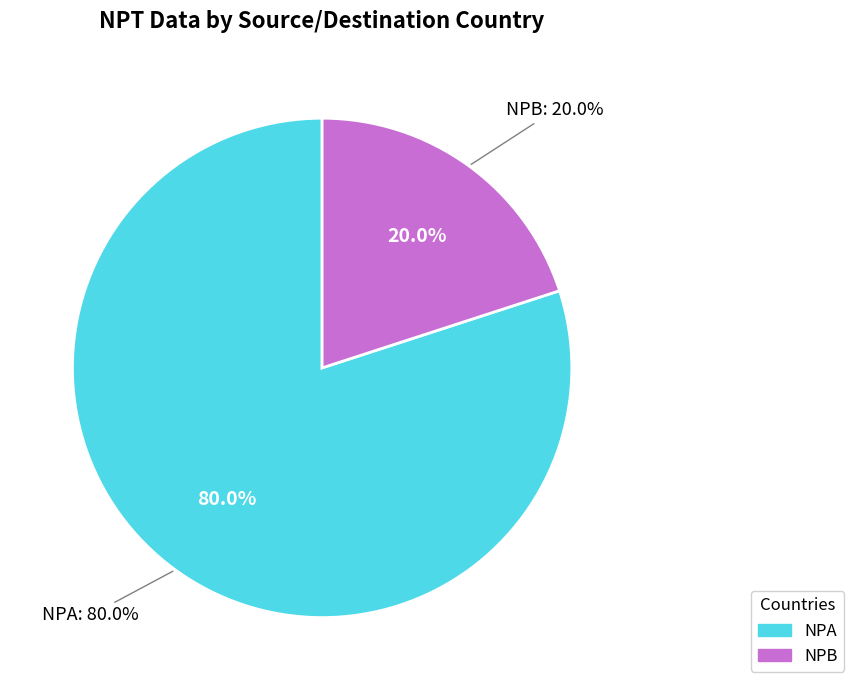

How much of the chart is everything except NPB?

80.0%